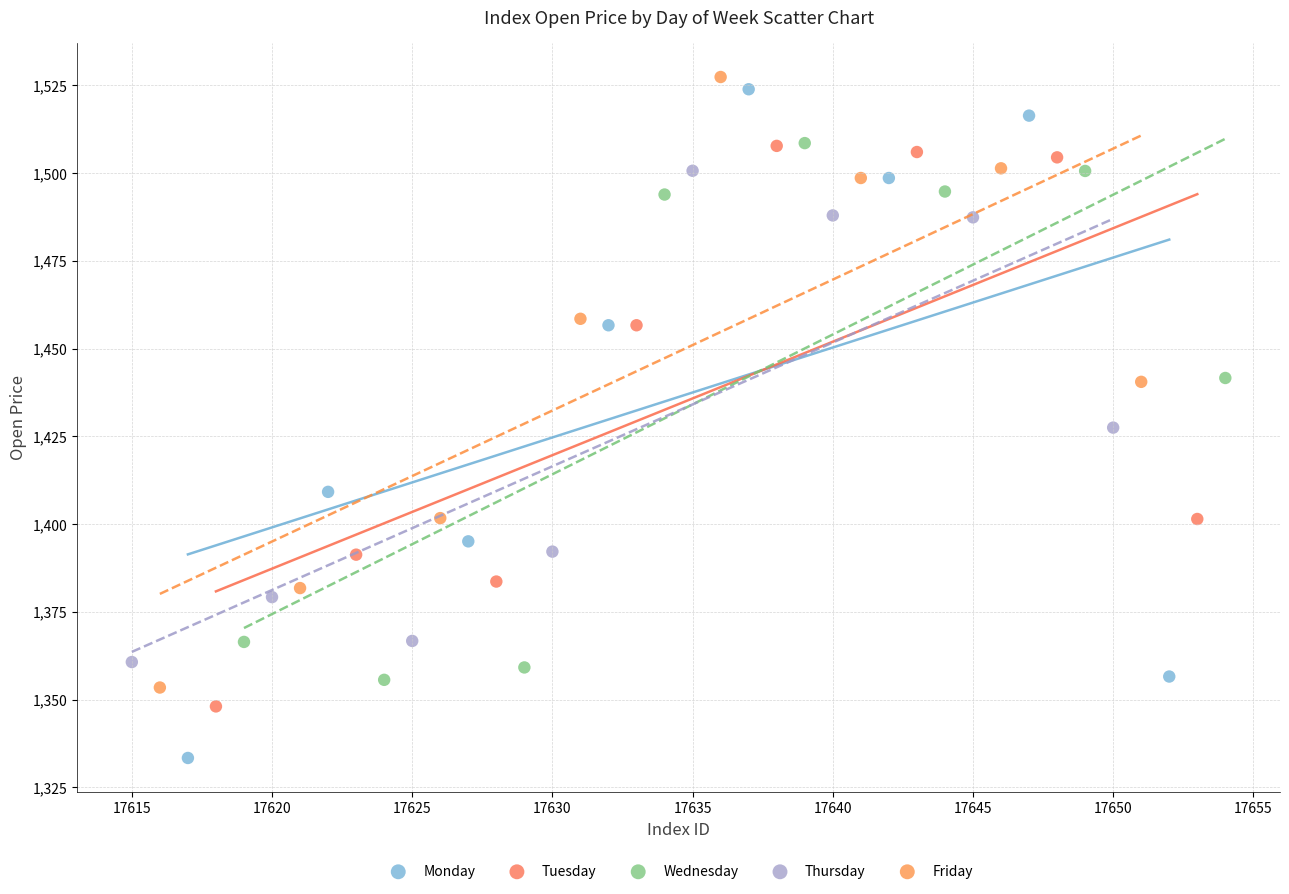

Which series contains the highest Y value?

Friday